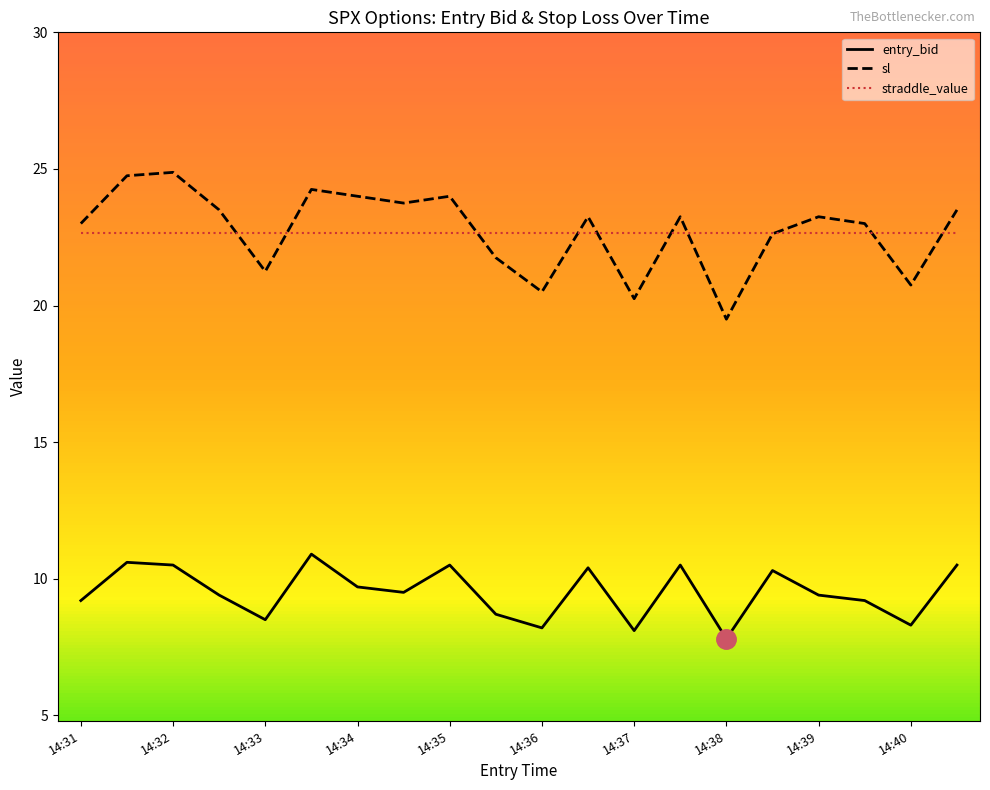

What is the difference between the maximum and minimum values in the sl series?

5.4